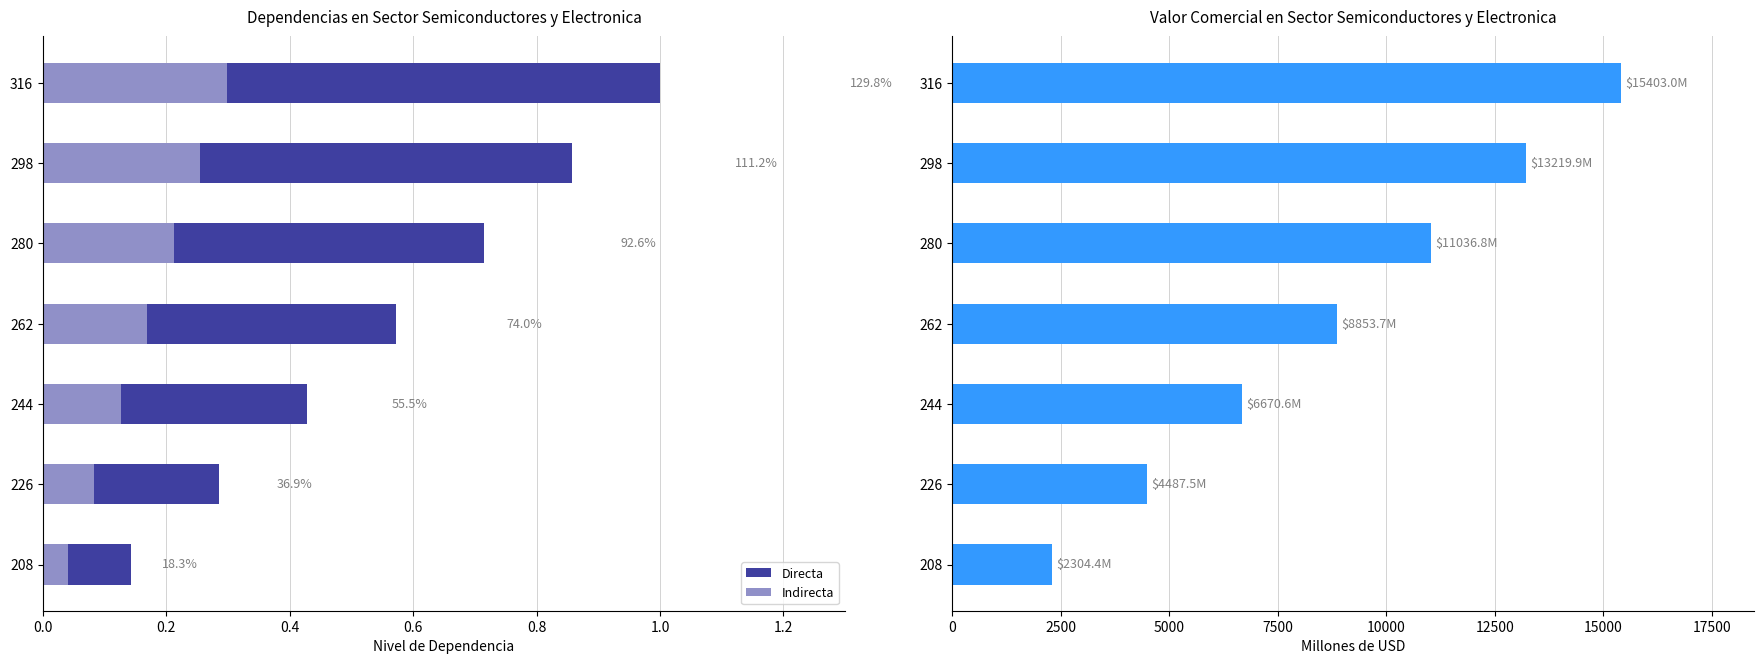

What position from the right is 0.4?

5